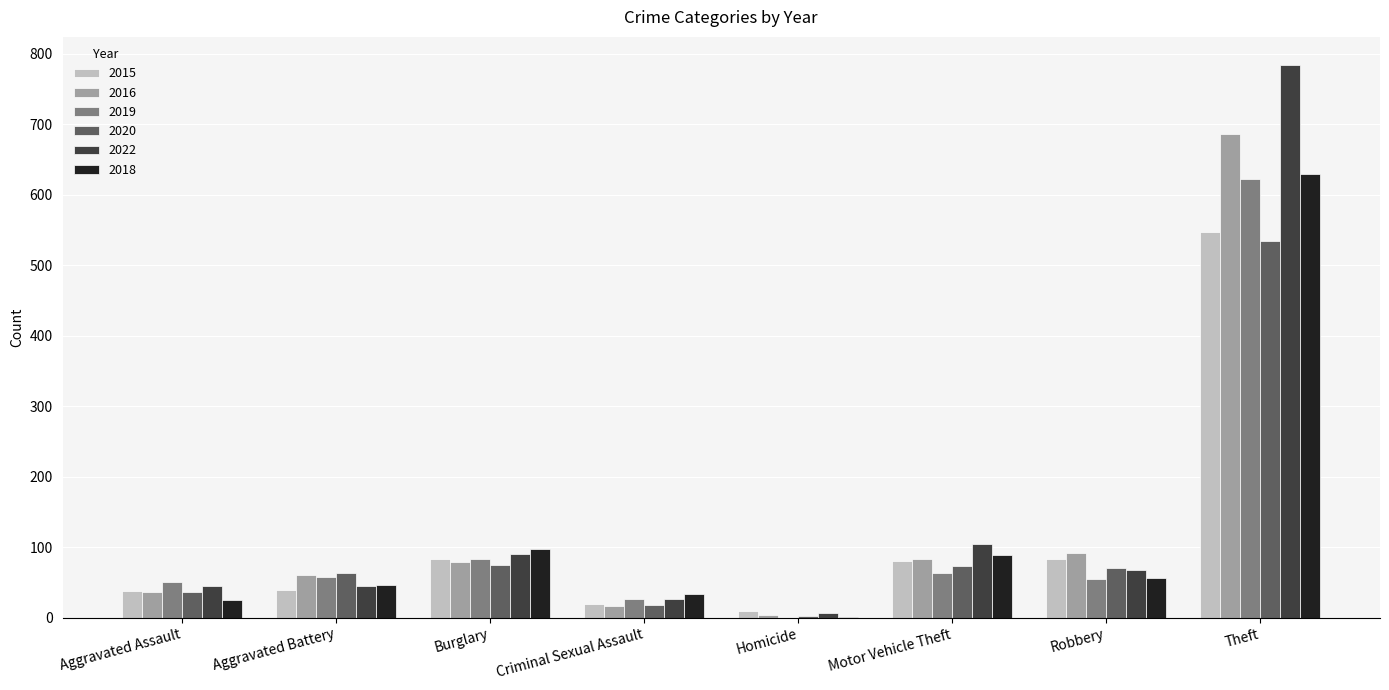

What is the difference between the 2016 values at Homicide and Aggravated Assault?

33